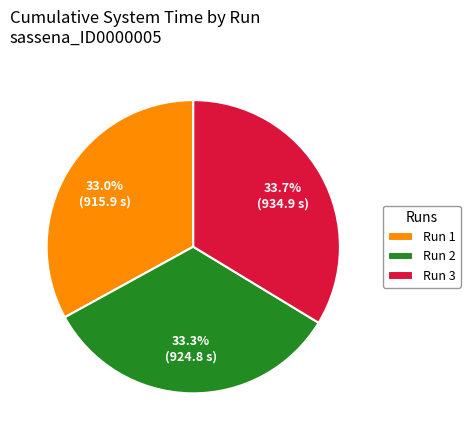

Count the number of slices in the pie.

3